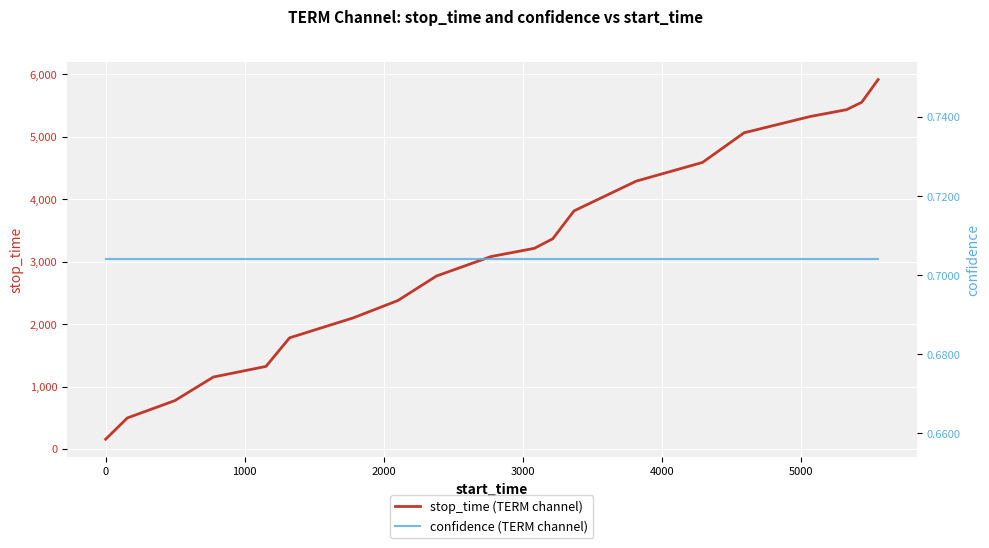

At how many categories does at least one series exceed 17?

20